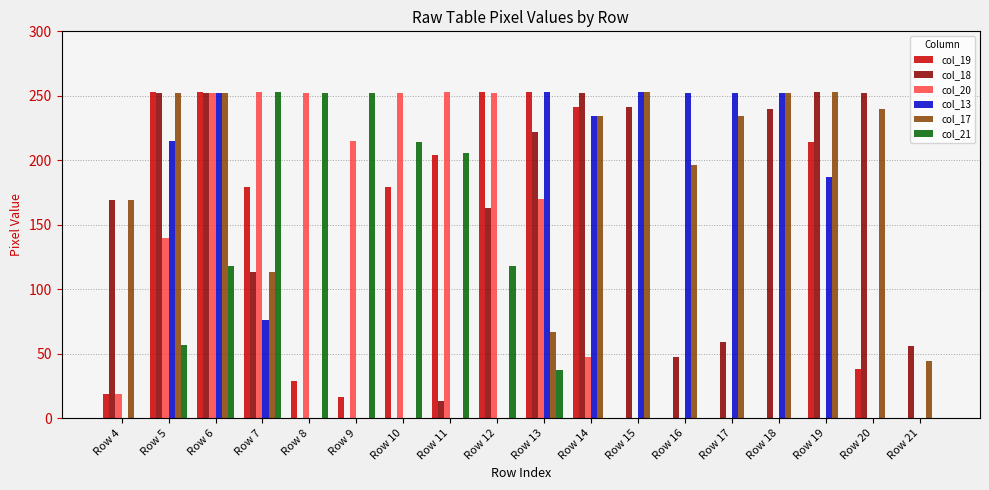

Is it true that col_20 equals 89 at Row 12?

False